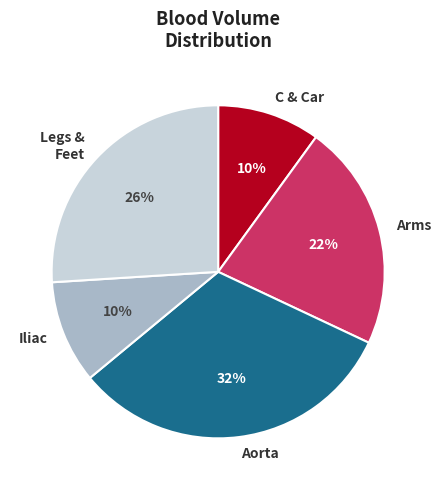

Which slice is the largest?

Aorta